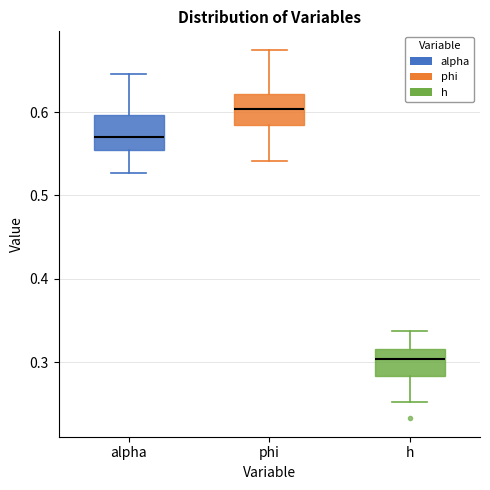

Where does the median line of the box for h sit on the y-axis? The values are not printed on the chart, so give them approximately, as read against the axis.

0.30